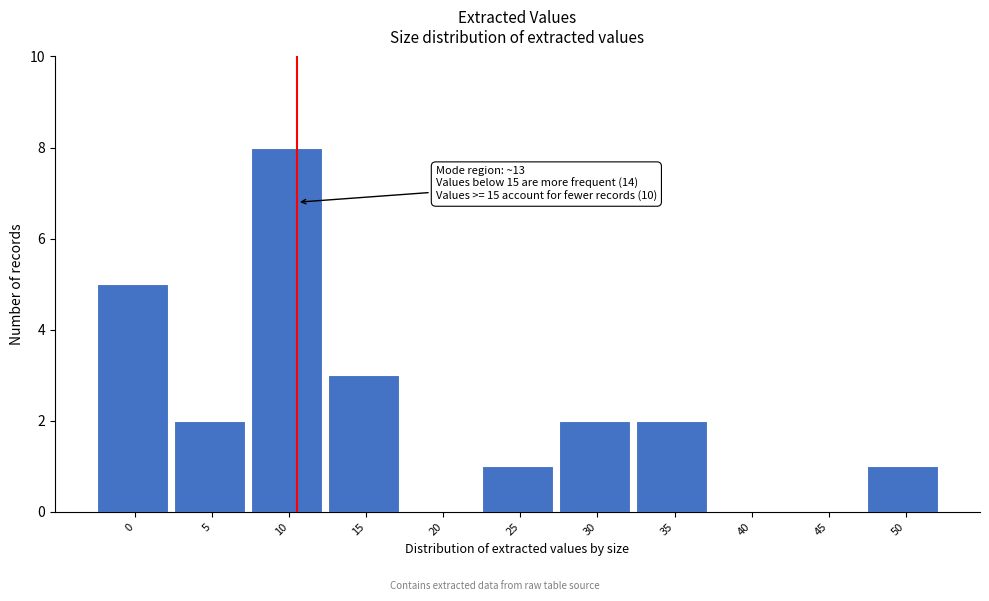

Reading right to left, what are all the values shown in this chart?

50=1	45=0	40=0	35=2	30=2	25=1	20=0	15=3	10=8	5=2	0=5